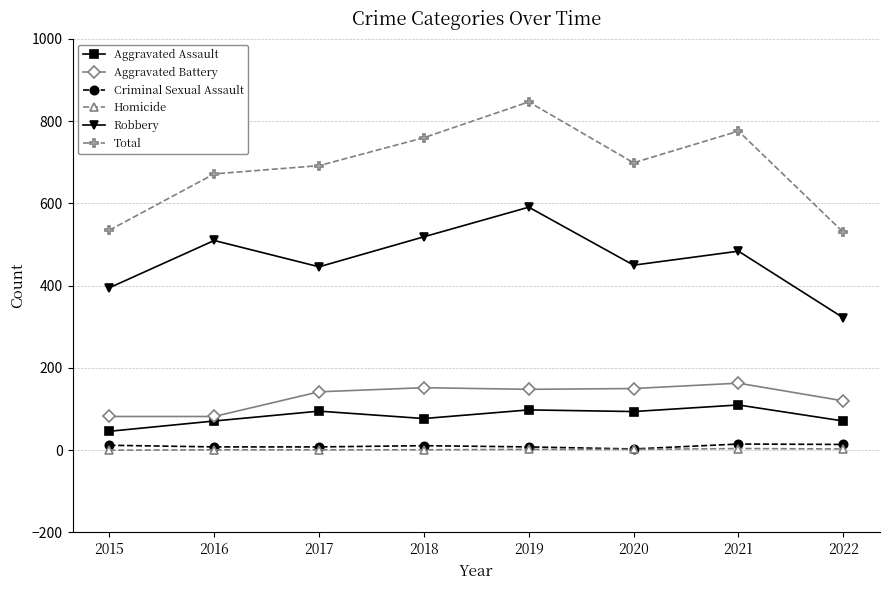

What is the difference between the Homicide values at 2016 and 2020?

1